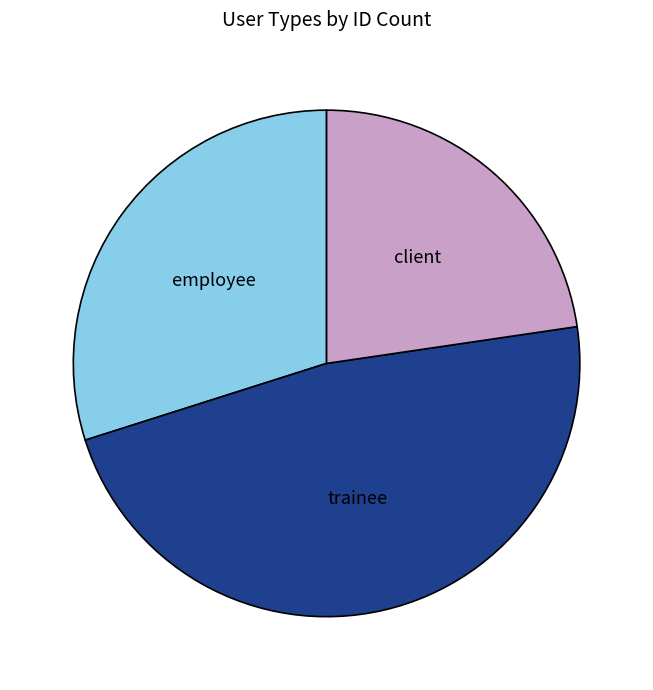

True or false: employee accounts for 30% of the total.

True